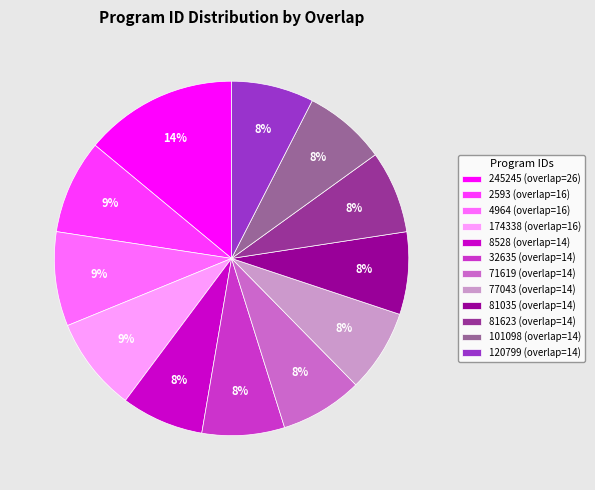

How many slices are in this pie chart?

12